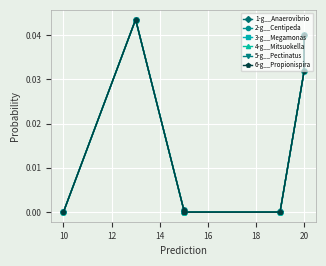

Count the number of data series in this chart.

6